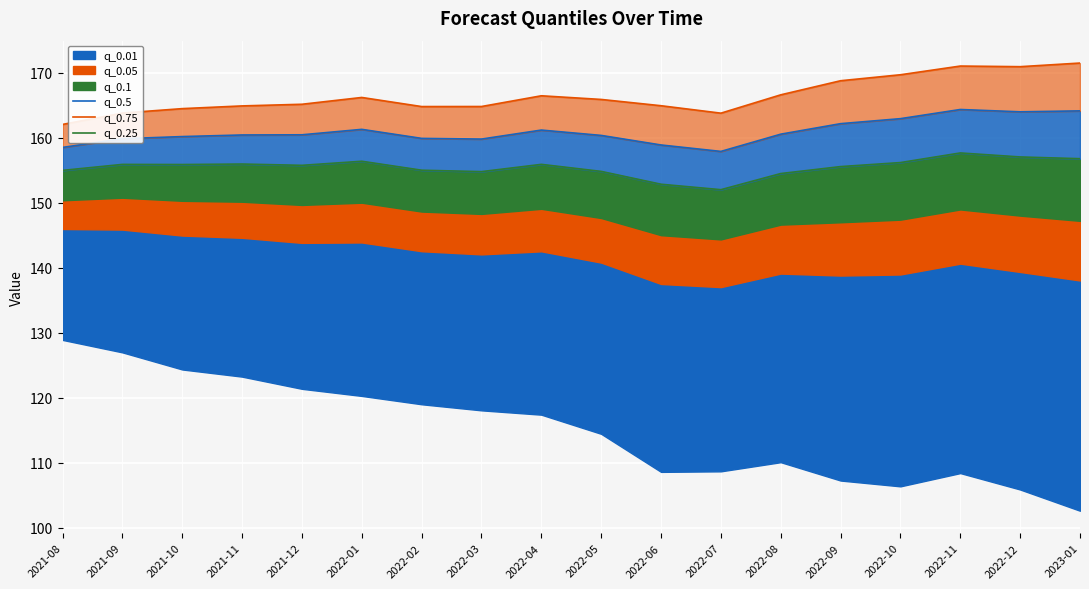

How many lines are shown in the chart?

3